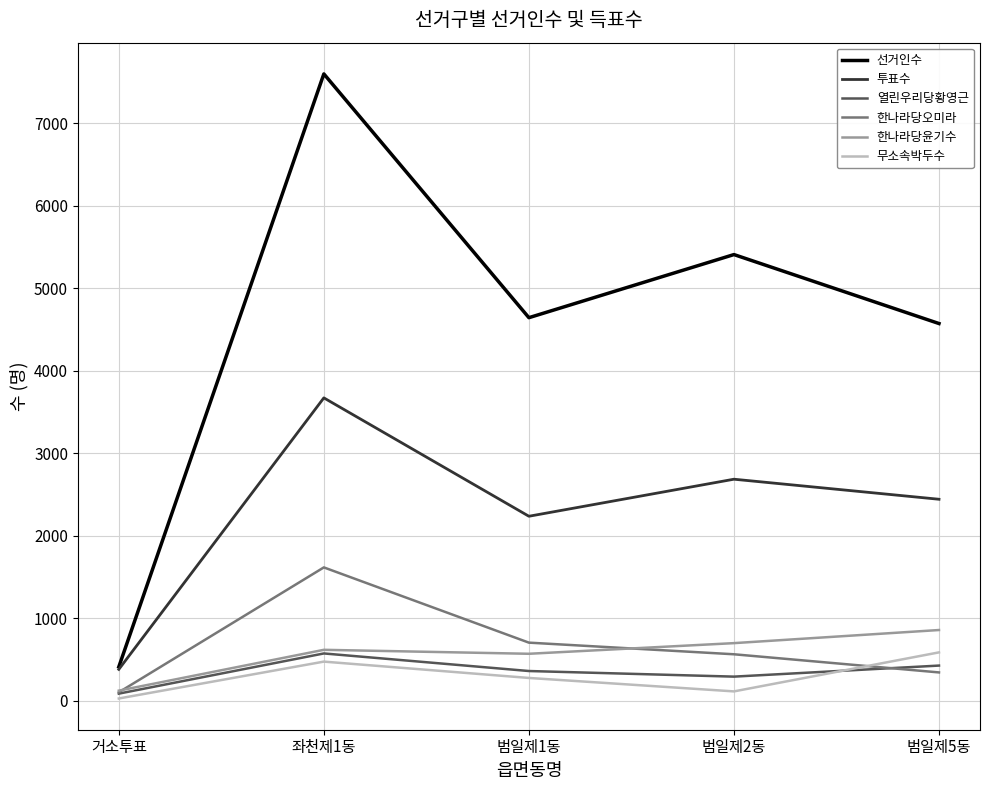

How many interior local peaks does the 무소속박두수 series have?

1